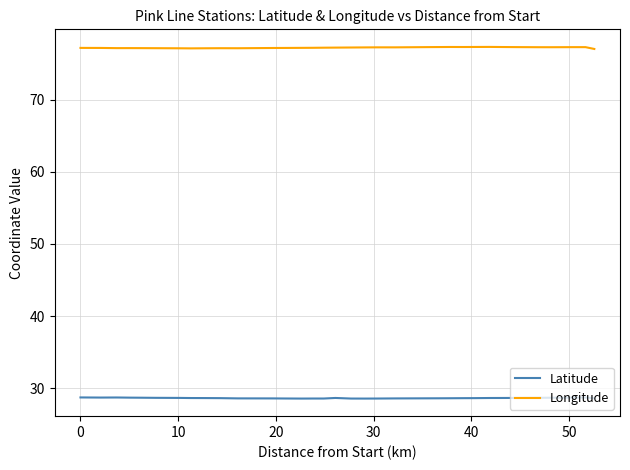

Which series has the largest total across all categories?

Longitude